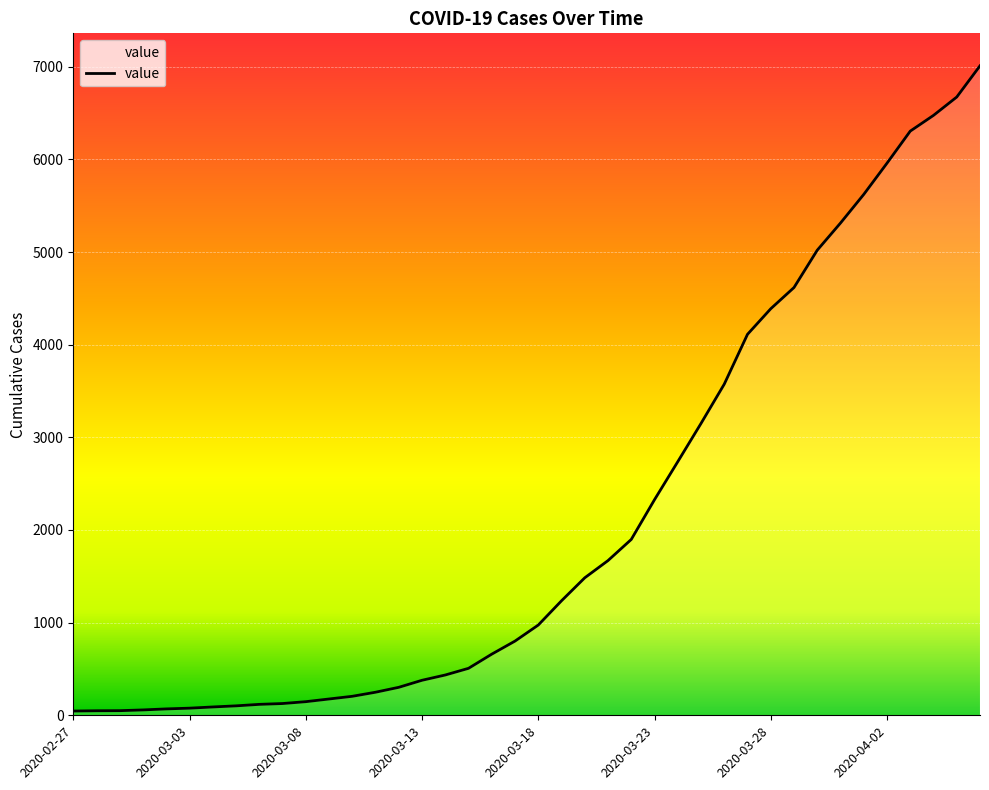

What is the difference between the maximum and minimum values?

6964